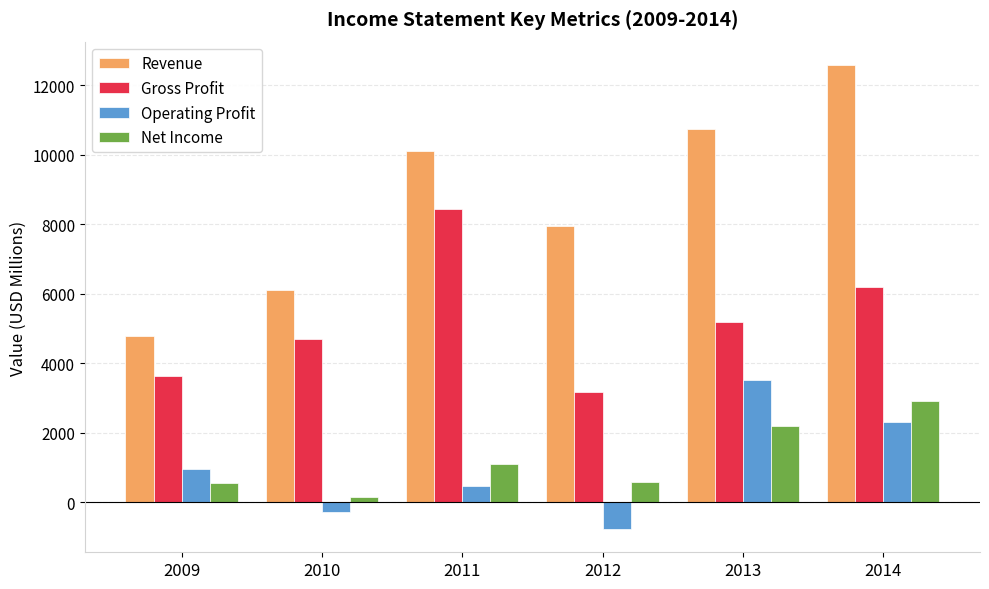

At 2010, list the series in order from largest to smallest.

Revenue, Gross Profit, Net Income, Operating Profit